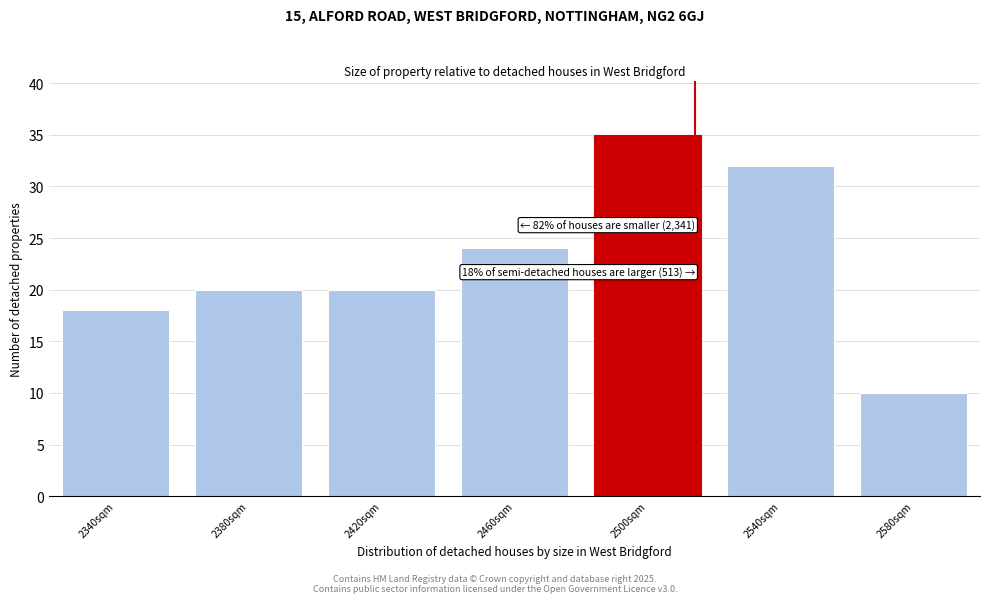

Reading right to left, list all the values displayed in this chart.

2580sqm=10	2540sqm=32	2500sqm=35	2460sqm=24	2420sqm=20	2380sqm=20	2340sqm=18